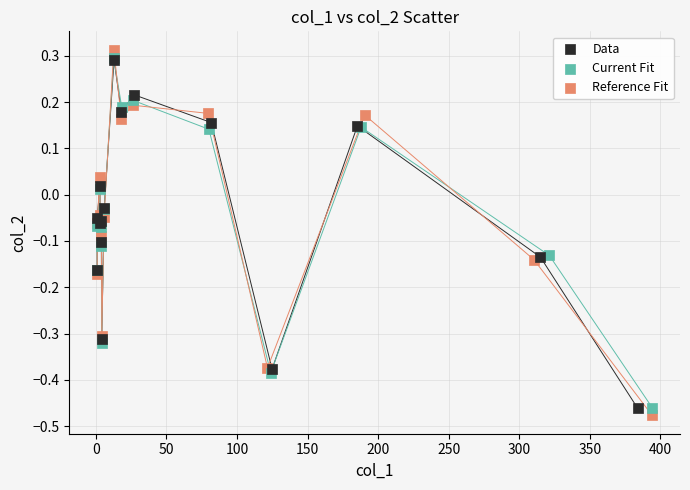

Which series contains the lowest Y value?

Reference Fit